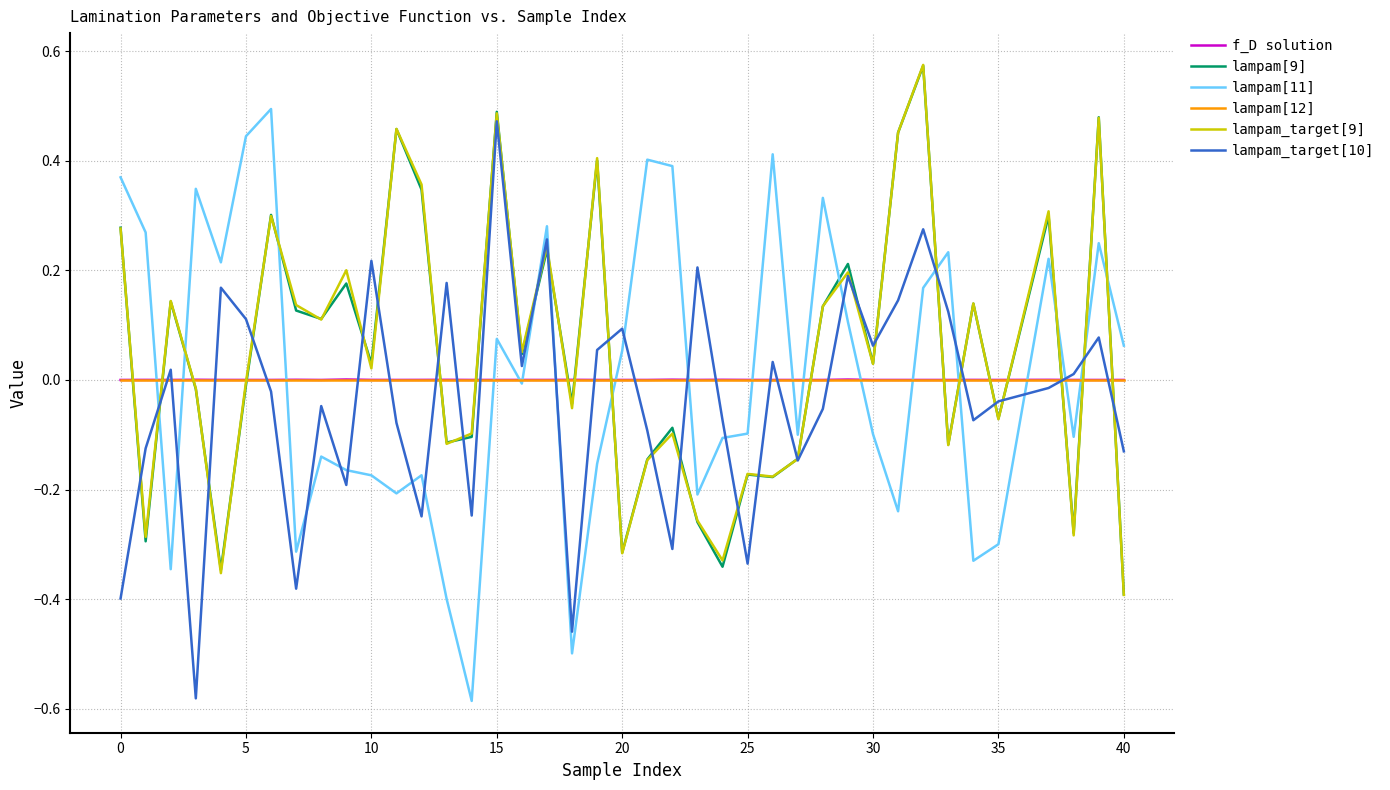

True or false: lampam_target[9] and lampam[11] intersect in this chart.

True